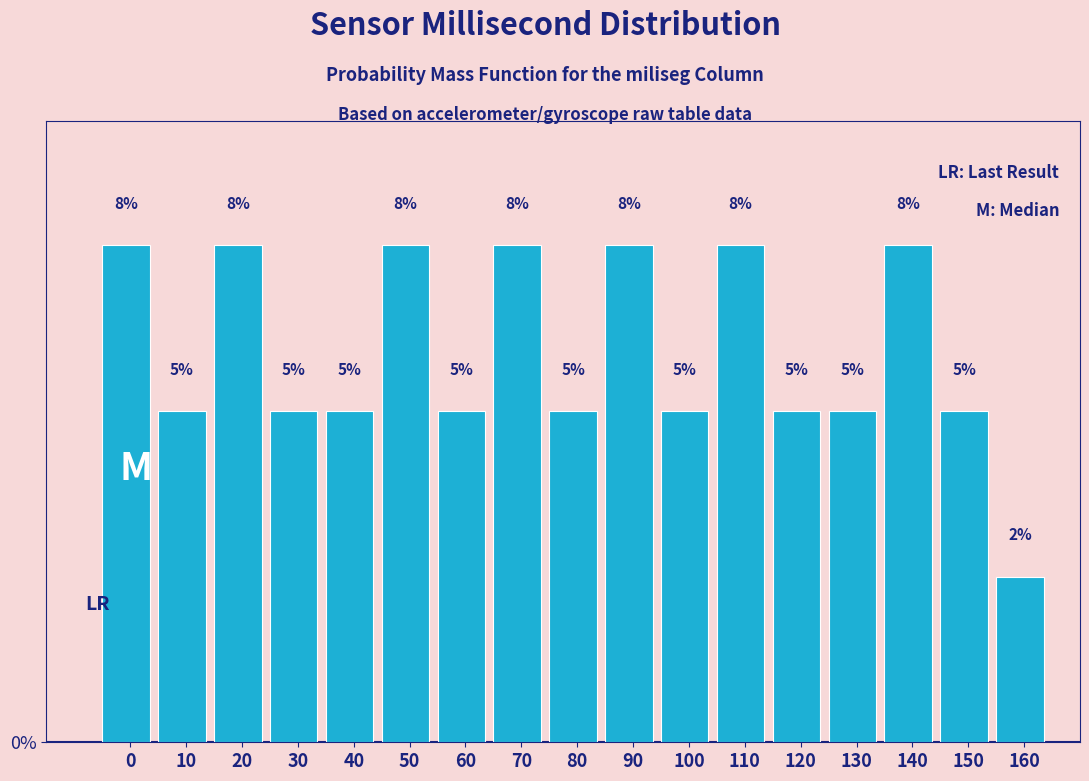

Approximately how many times larger is the value at 110 compared to 0?

1.0